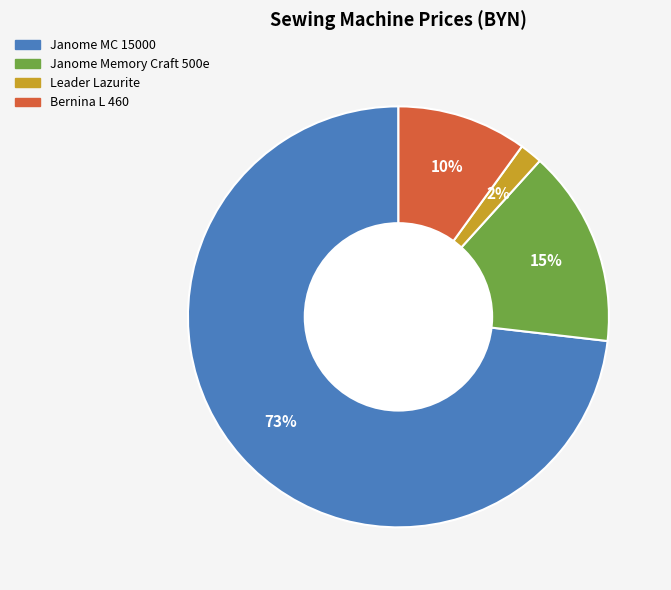

The Leader Lazurite slice represents 10% of the pie. True or false?

False